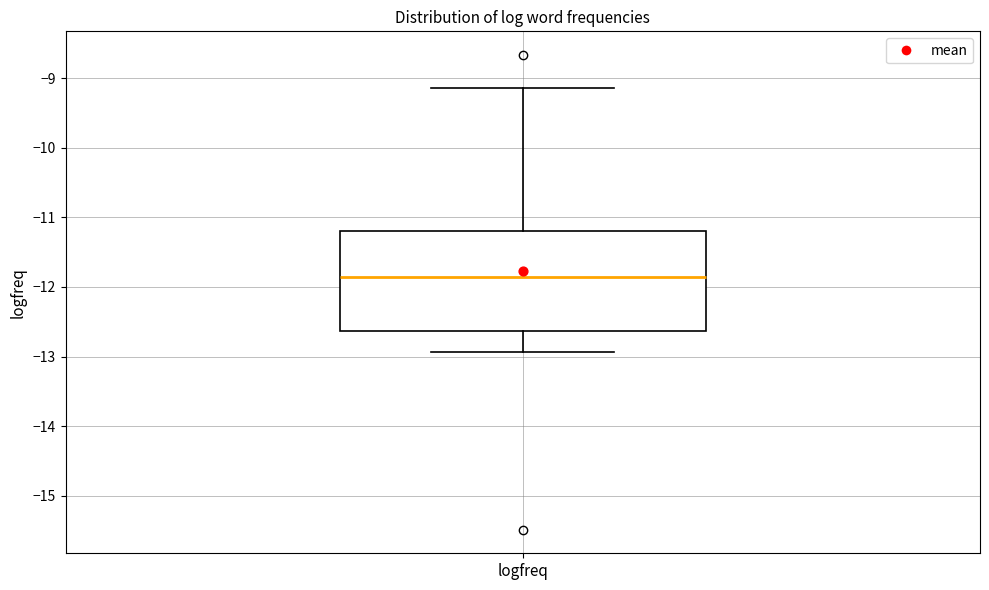

Transcribe this box plot: give where the median line is, the range the box spans, and where the two whiskers end, as read against the y-axis. The values are not printed on the chart, so give them approximately, as read against the axis.

median -11.9, box -12.6 to -11.2, whiskers -12.9 to -9.1